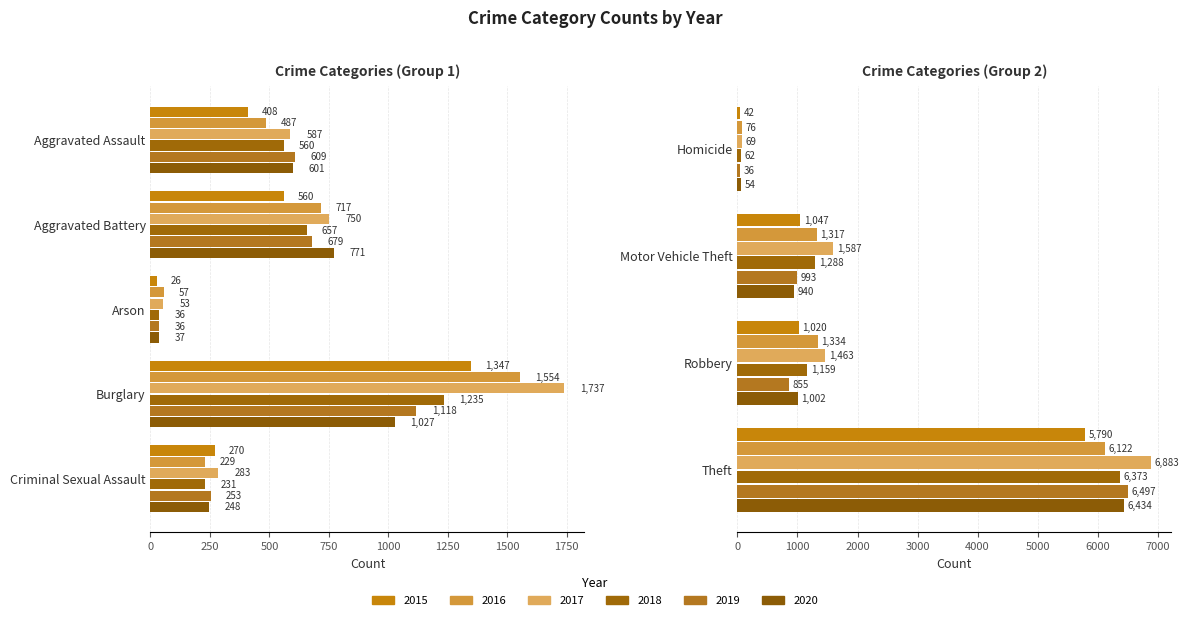

Between Arson and Robbery, which is larger?

Robbery